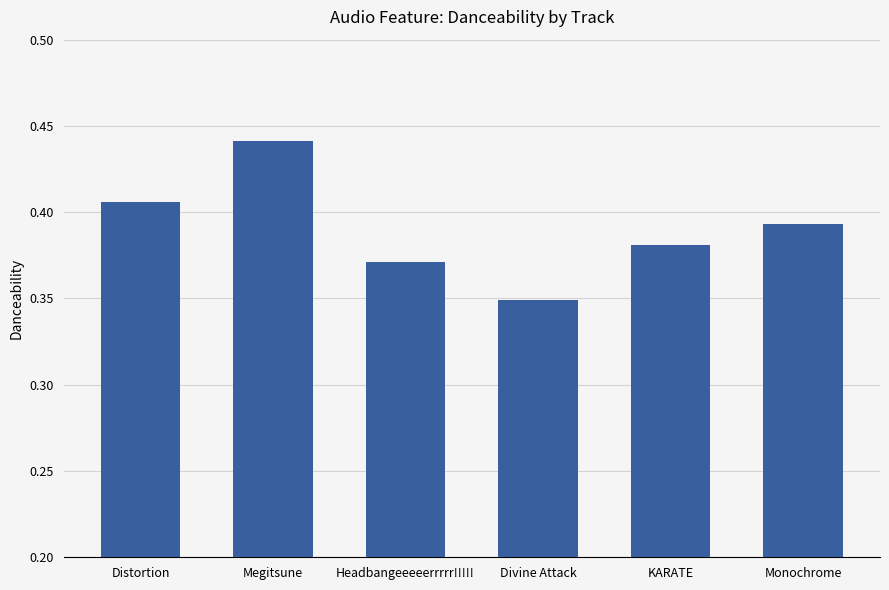

At which label is the value closest to 0?

Divine Attack